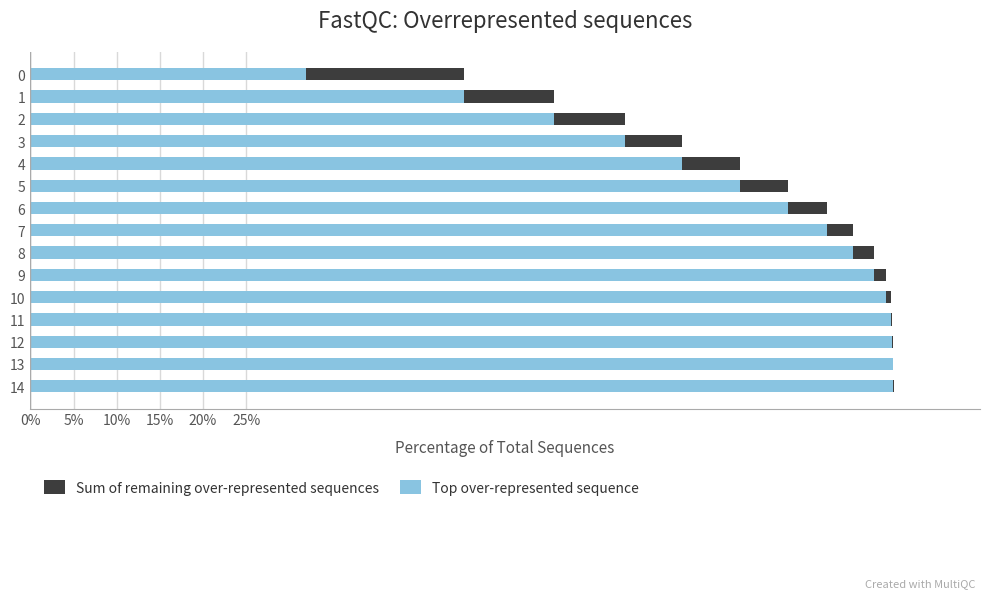

The Top over-represented sequence series shows 1.0 at 13. True or false?

True